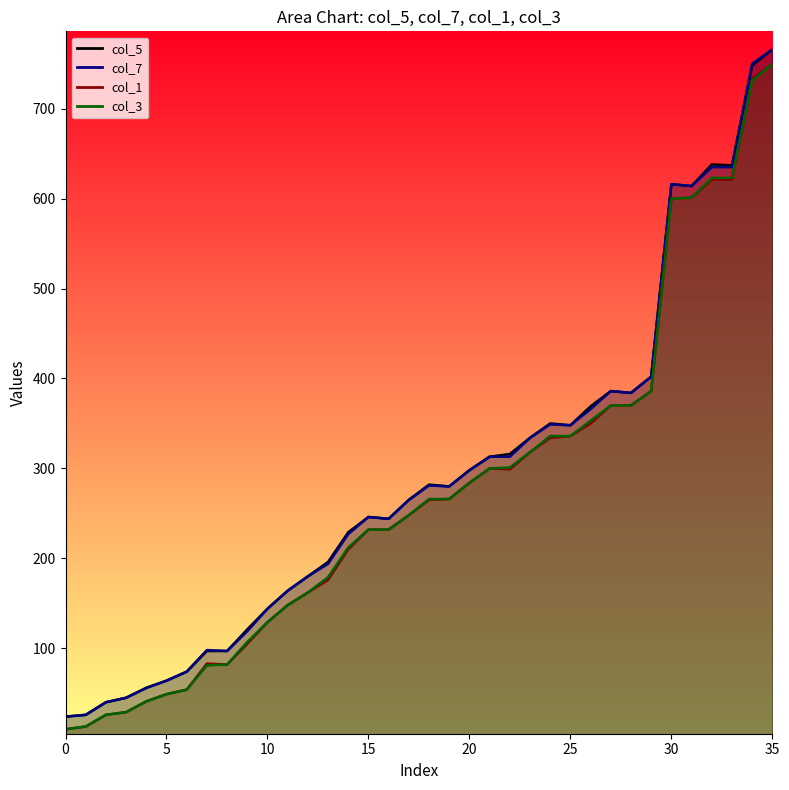

How many data points does each series have?

36